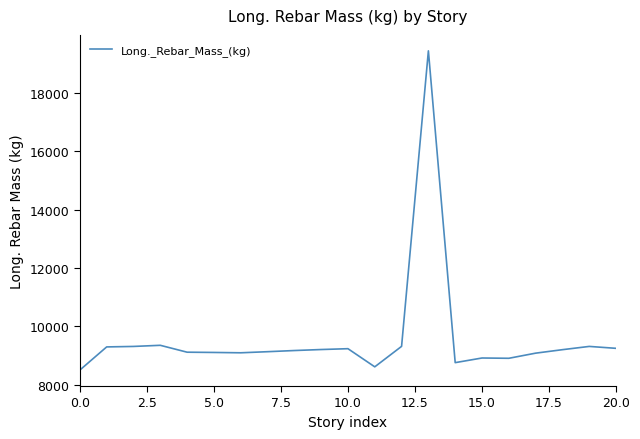

What is the difference between the second highest and second lowest values?

737.9